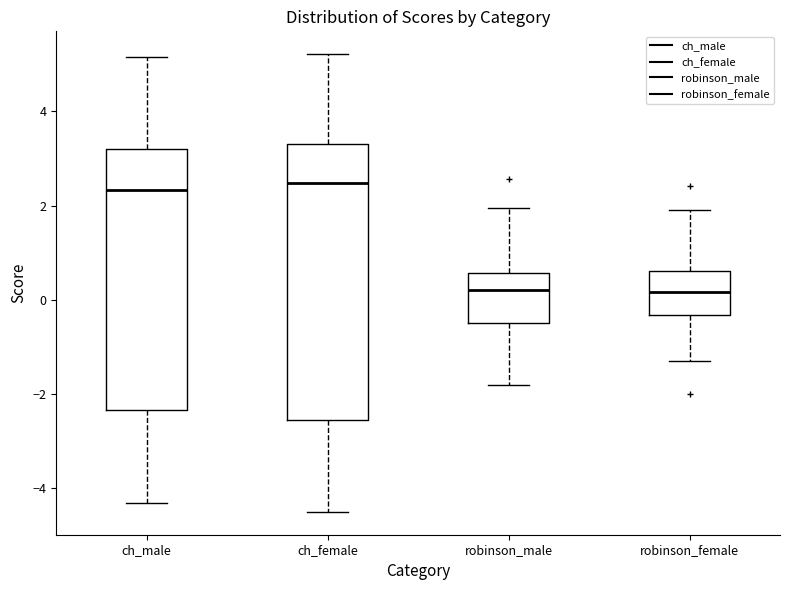

Comparing the boxes themselves (not the whiskers), which one is the tallest?

ch_female